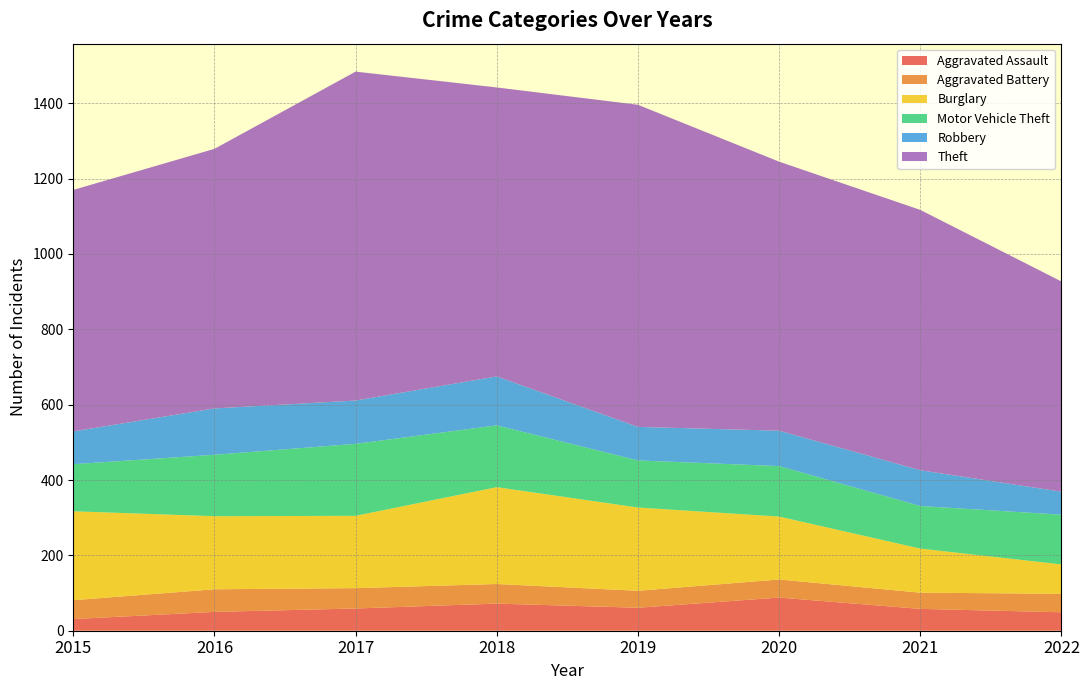

Reading right to left, extract all data points from this chart.

Aggravated Assault: 2022=49	2021=58	2020=88	2019=61	2018=72	2017=59	2016=50	2015=31
Aggravated Battery: 2022=49	2021=43	2020=48	2019=45	2018=52	2017=54	2016=60	2015=50
Burglary: 2022=78	2021=117	2020=167	2019=221	2018=257	2017=192	2016=194	2015=236
Motor Vehicle Theft: 2022=132	2021=113	2020=134	2019=125	2018=164	2017=191	2016=163	2015=125
Robbery: 2022=61	2021=95	2020=94	2019=89	2018=130	2017=115	2016=123	2015=87
Theft: 2022=558	2021=691	2020=714	2019=855	2018=767	2017=873	2016=689	2015=641